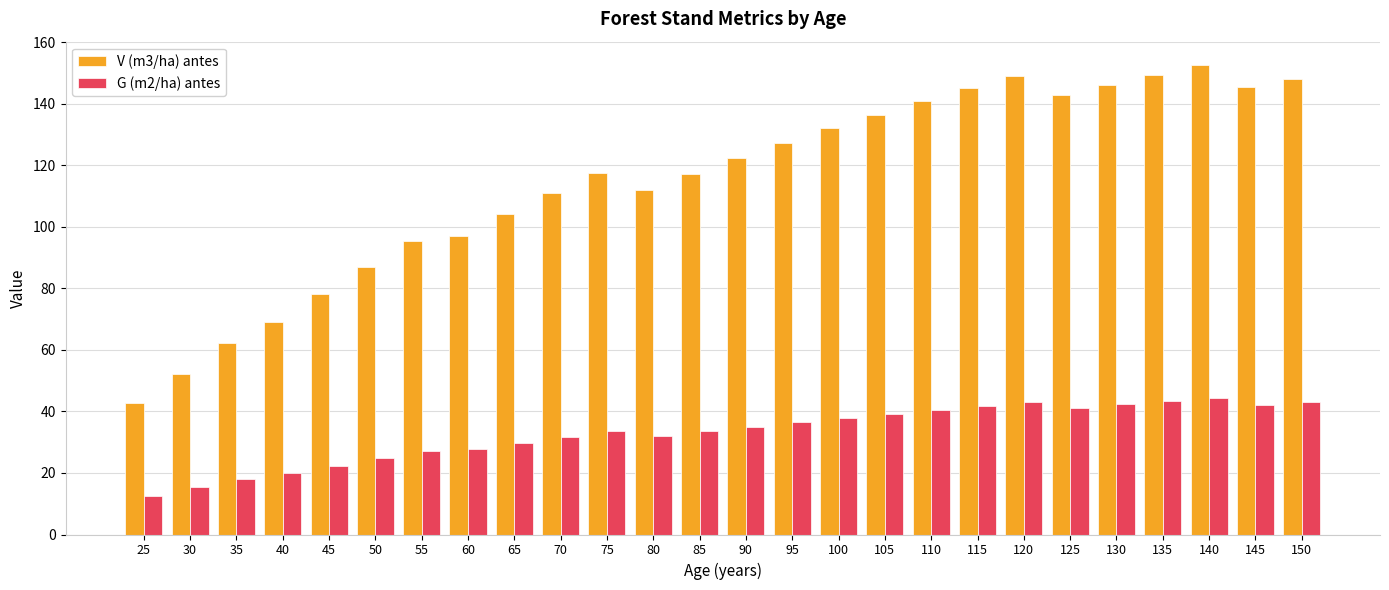

At which category does the chart reach its minimum across all series?

25